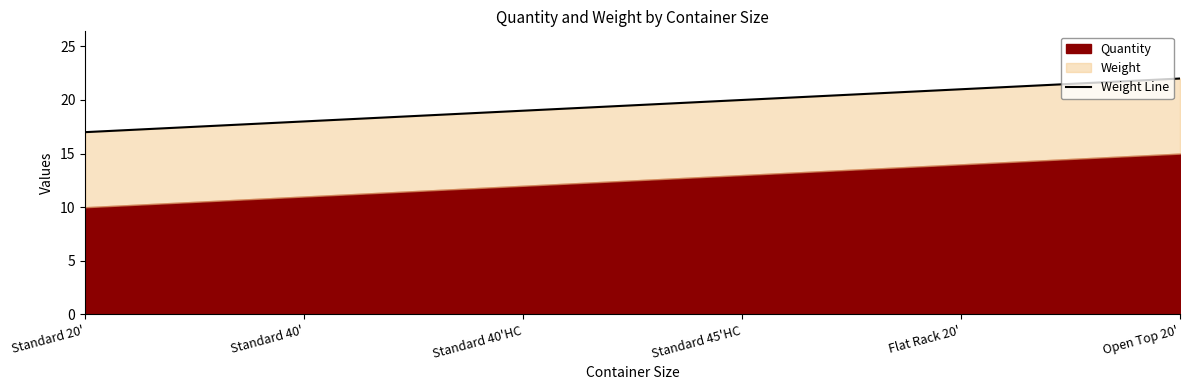

What value does the data have at Flat Rack 20'?

21